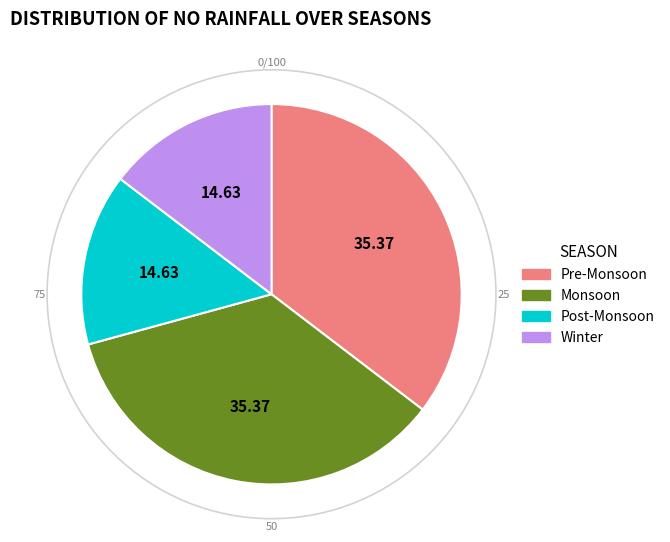

Is there a majority slice in this chart?

No